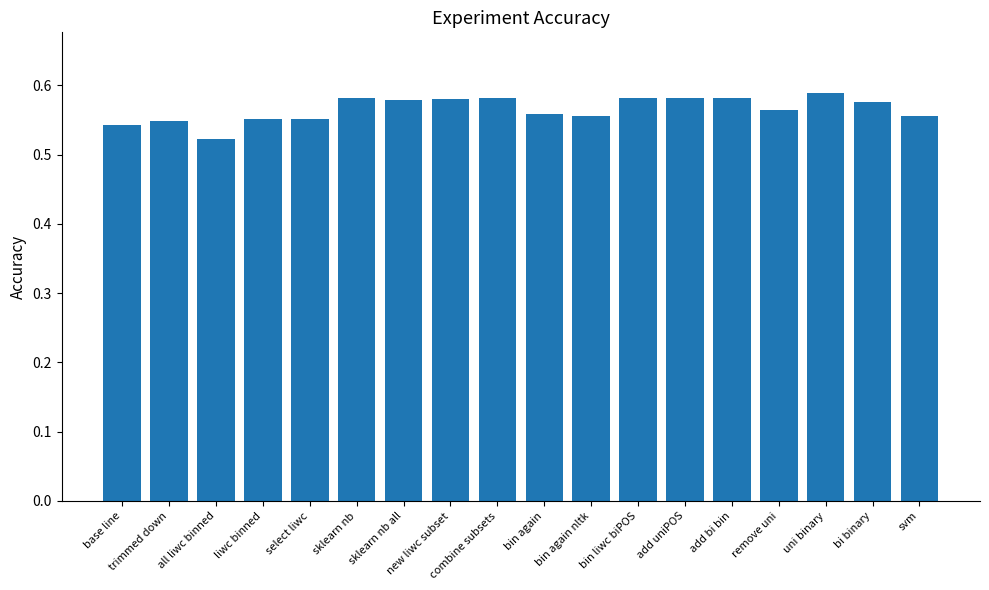

How many bars are there in total?

18